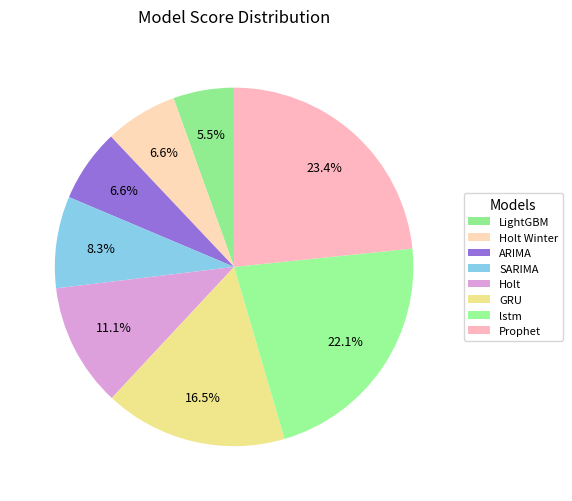

To the nearest percent, what portion does Prophet represent?

23%